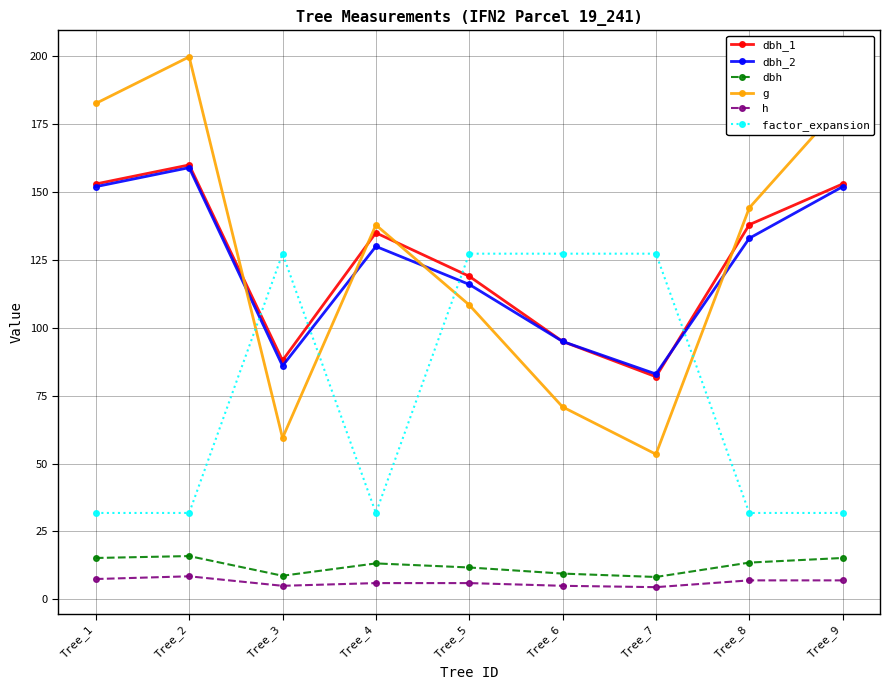

Between Tree_1 and Tree_4, which series saw the biggest shift?

g